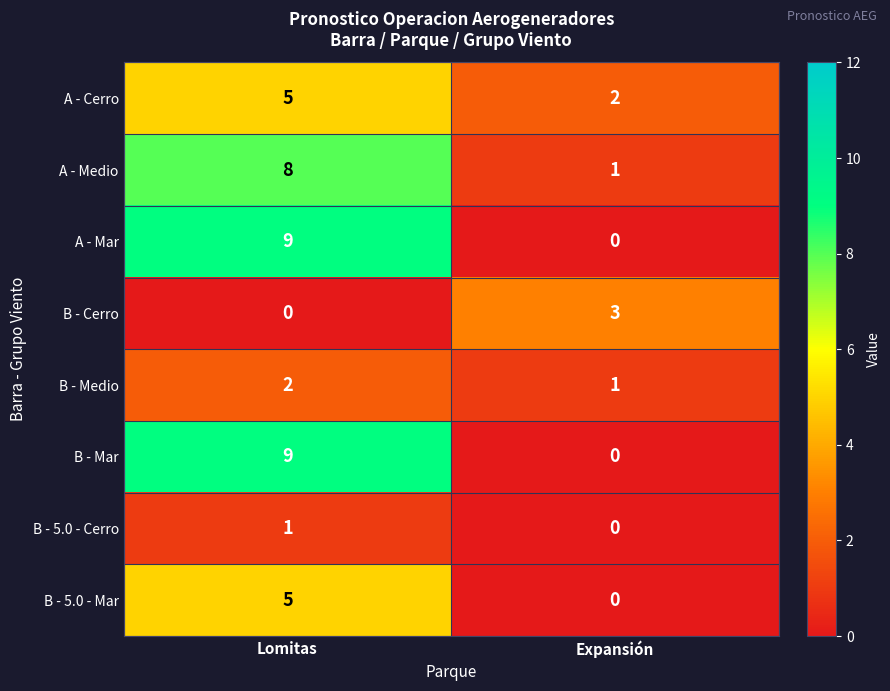

List the labels in order of B - Medio value, smallest first.

Expansión, Lomitas